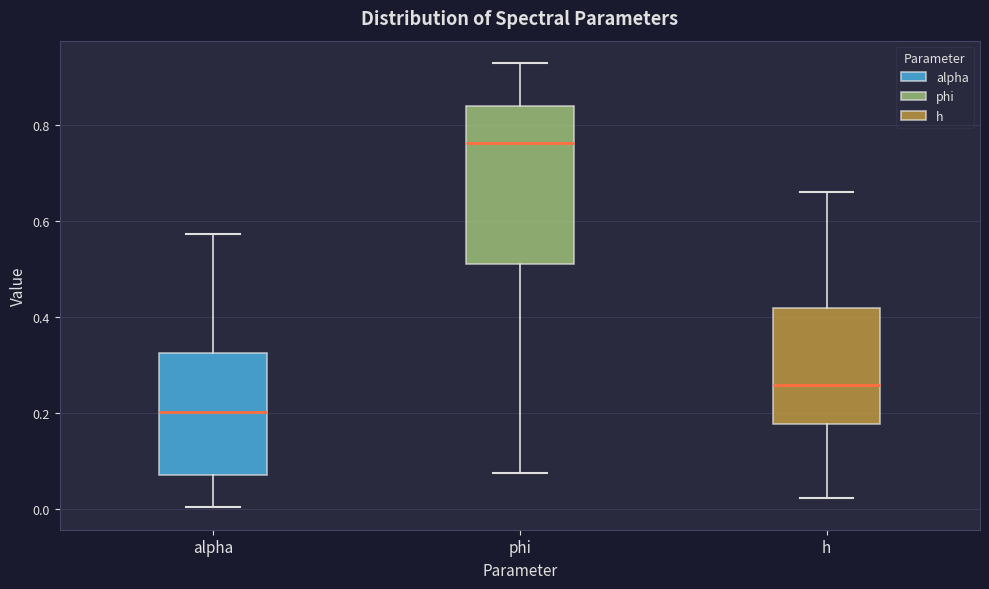

Comparing the boxes themselves (not the whiskers), which one is the tallest?

phi